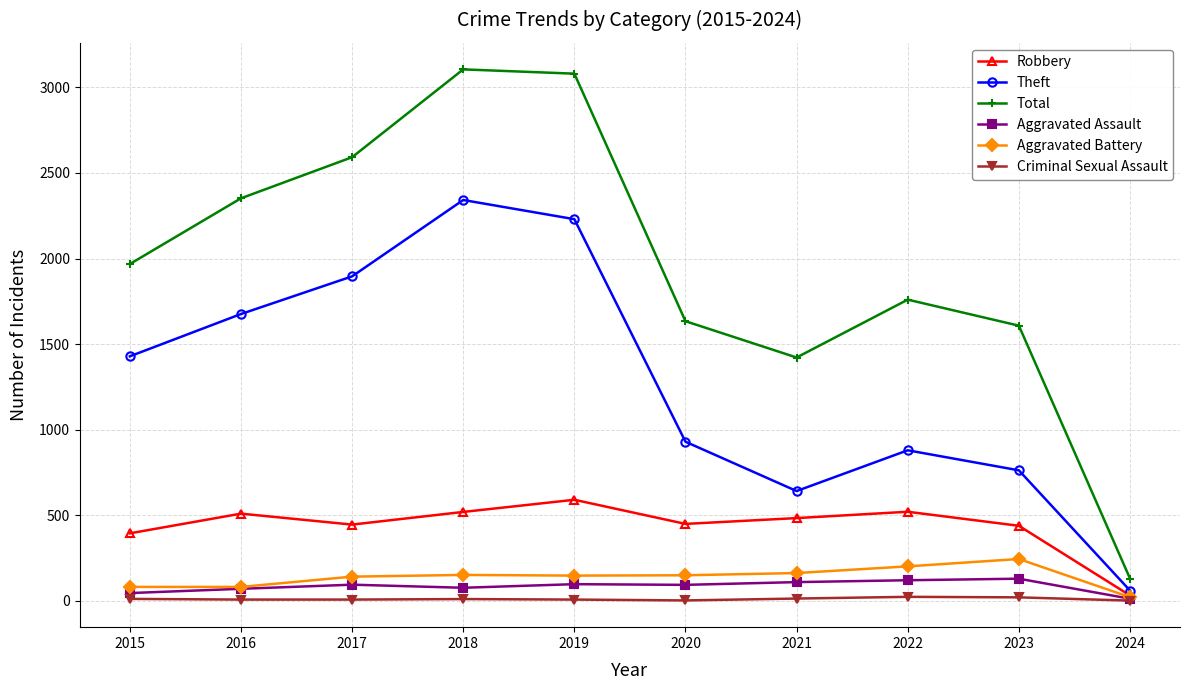

At which category does Robbery reach its first local valley?

2017